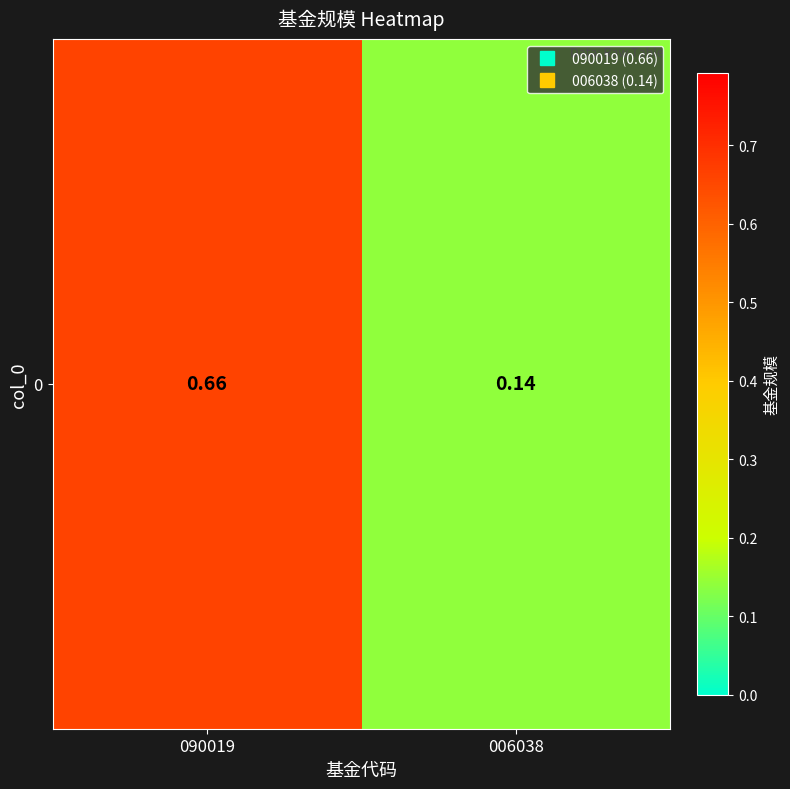

The chart shows a value of 0.1 at 006038. True or false?

False